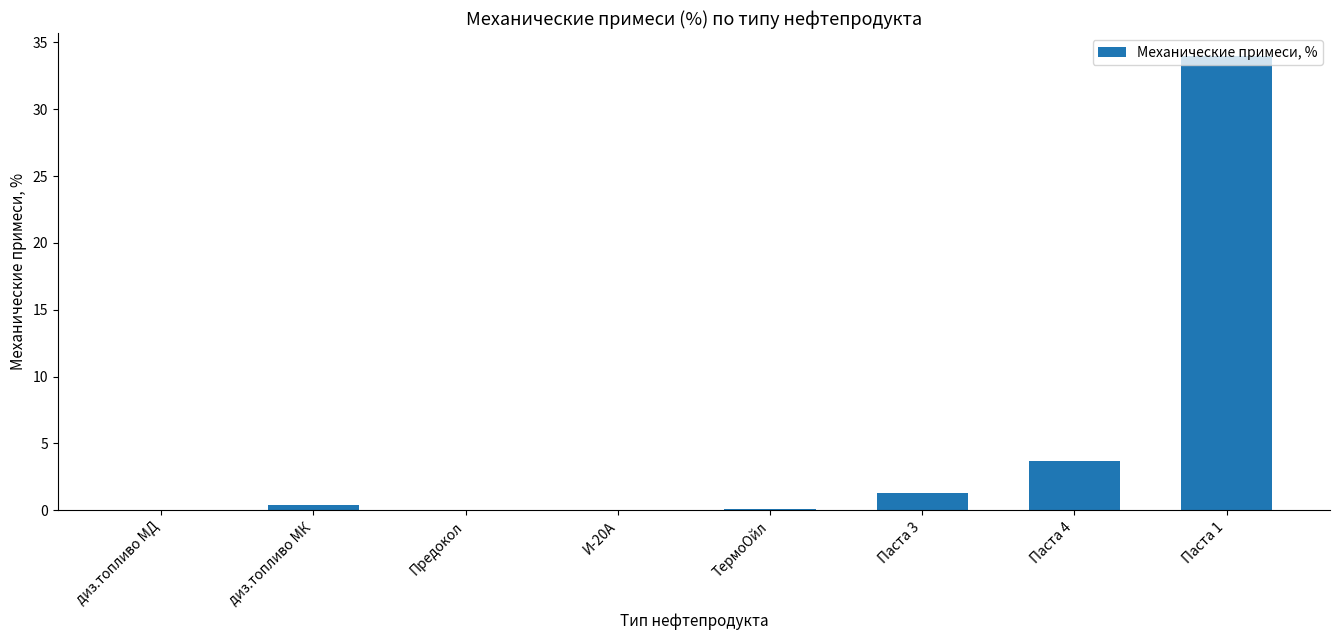

What is the maximum value shown in the chart?

34.0